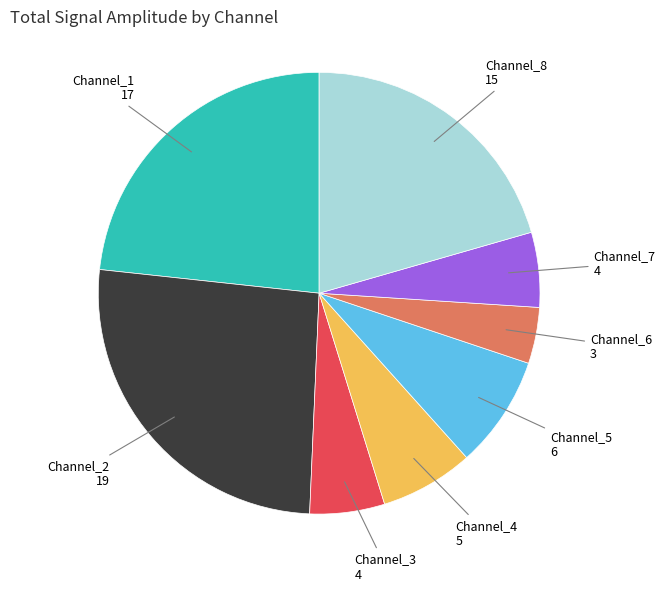

Does any single category account for the majority?

No